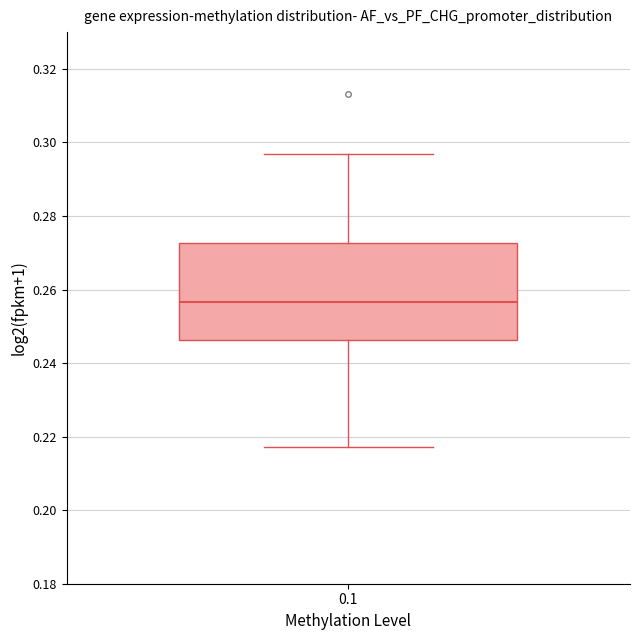

Transcribe this box plot: give where the median line is, the range the box spans, and where the two whiskers end, as read against the y-axis. The values are not printed on the chart, so give them approximately, as read against the axis.

median 0.256, box 0.246 to 0.272, whiskers 0.218 to 0.296